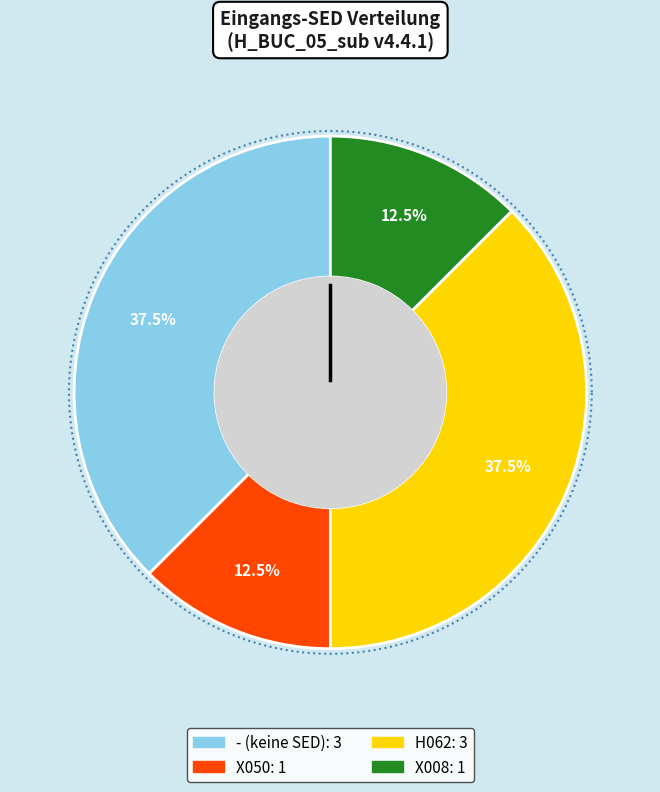

True or false: H062 accounts for 9% of the total.

False